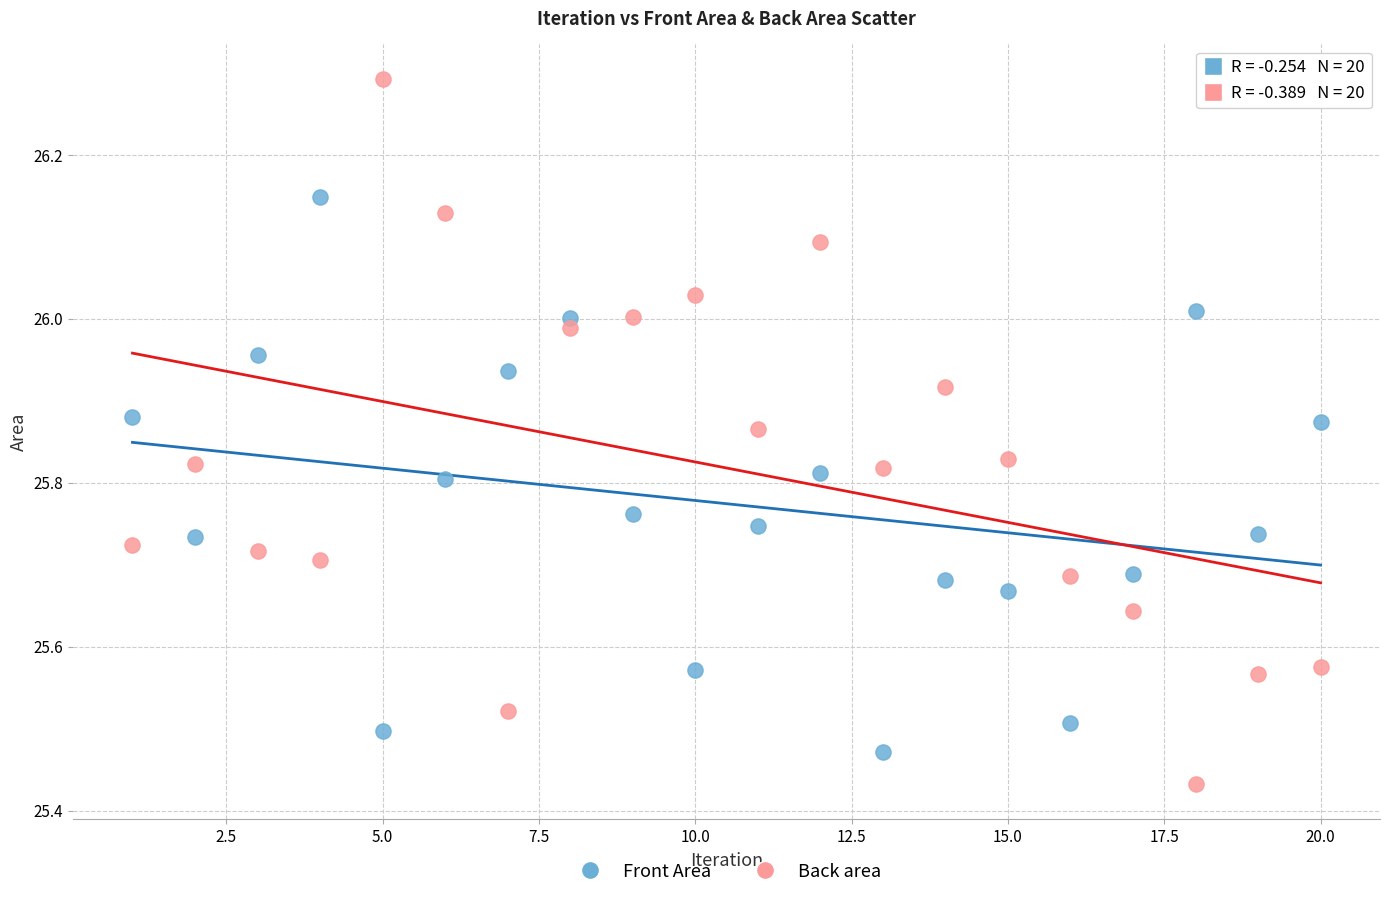

Which series has the largest Y range (max minus min)?

Back area